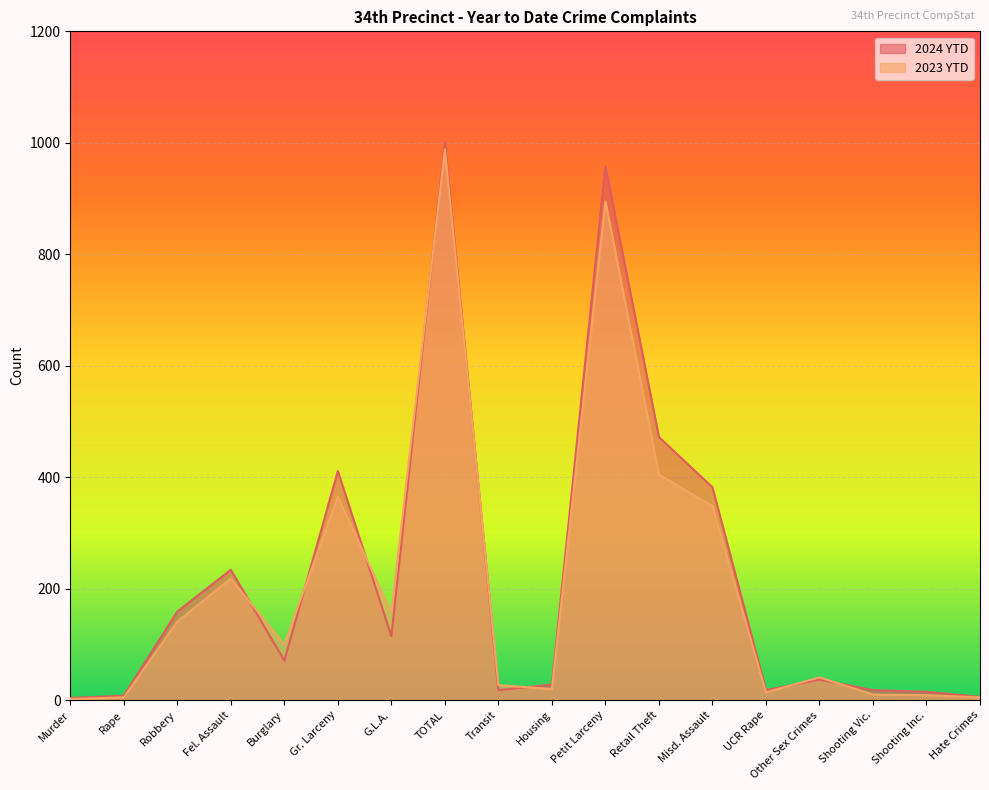

In 2024 YTD, how many points are higher than both neighbors (excluding endpoints)?

5